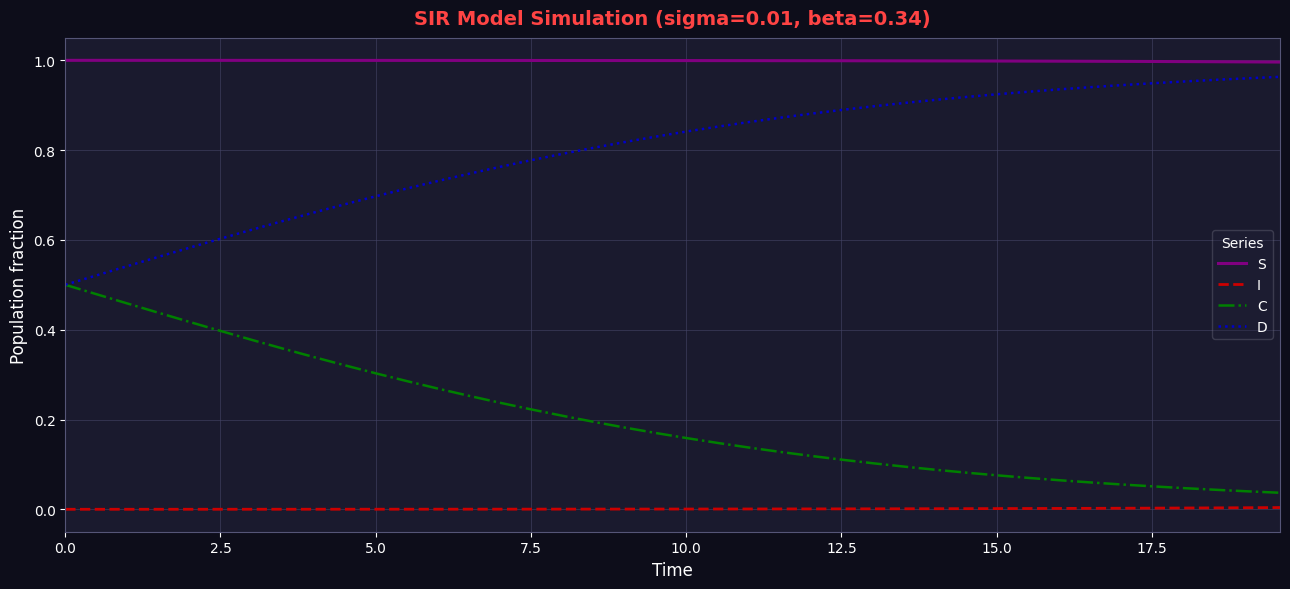

Rank the series by their average value, from lowest to highest.

I, C, D, S